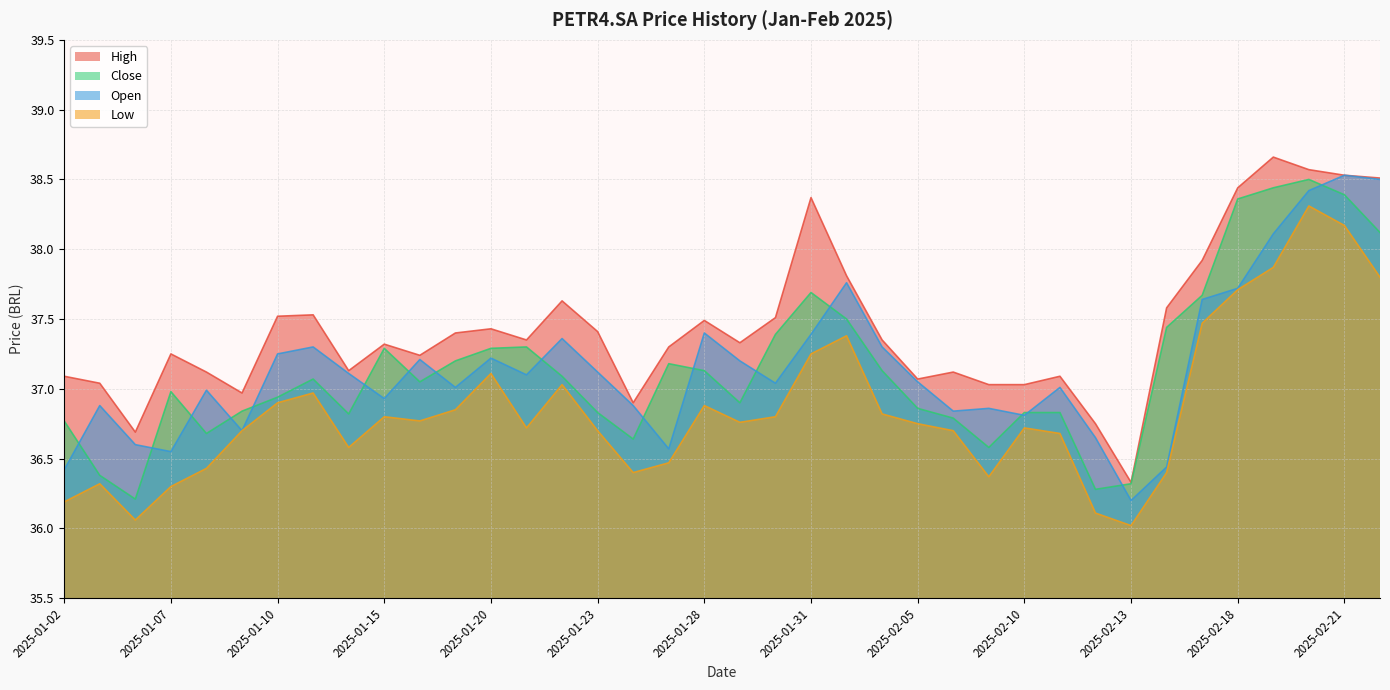

Where is Open nearest to the value 37?

2025-01-08